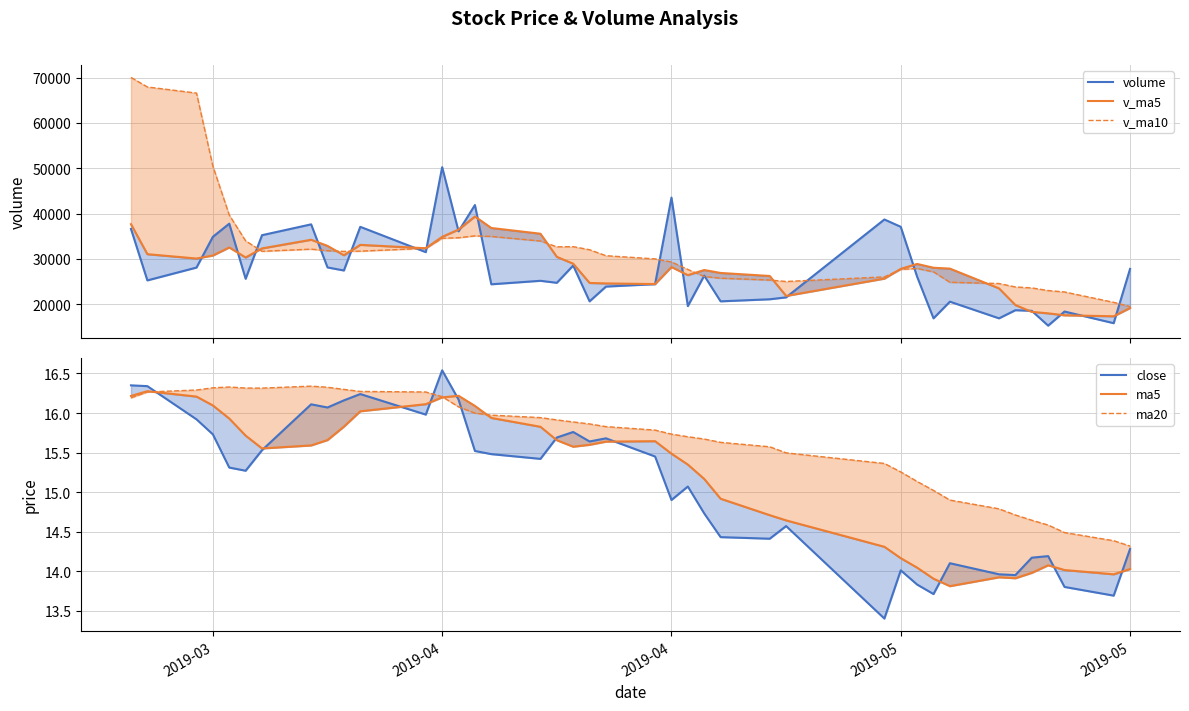

Which series has the widest spread of values?

v_ma10